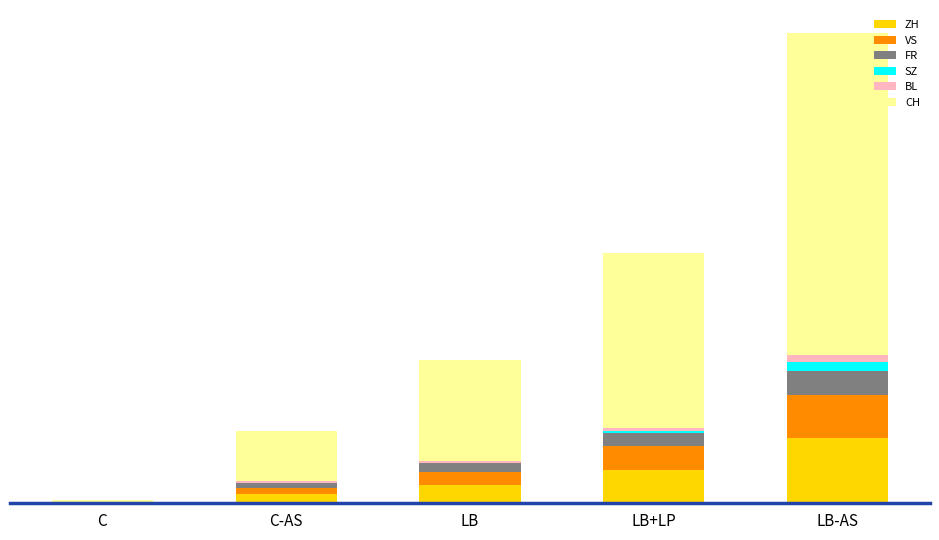

Does the chart contain stacked bars?

Yes